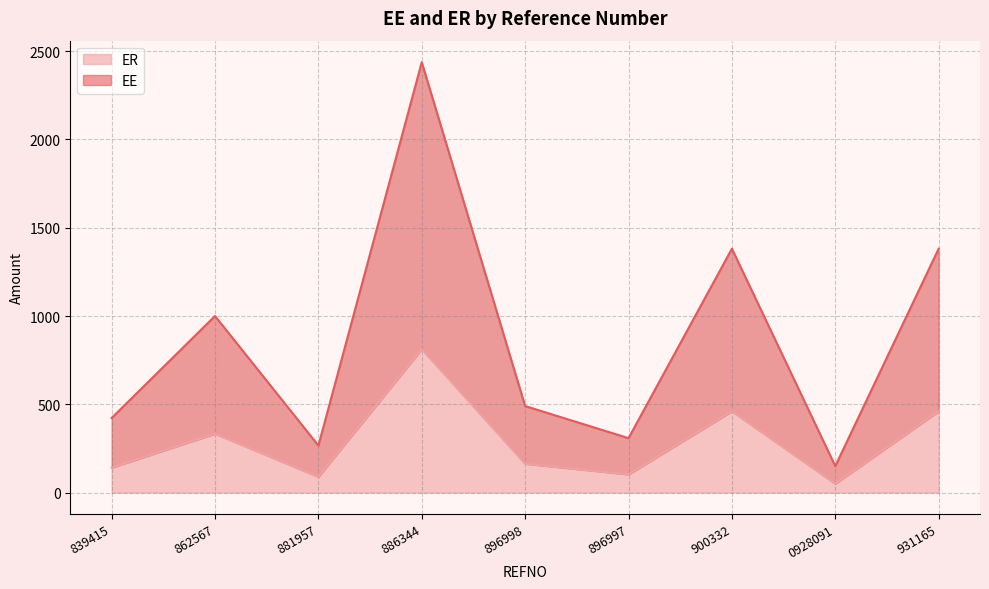

What are all the series names shown in the legend?

ER, EE